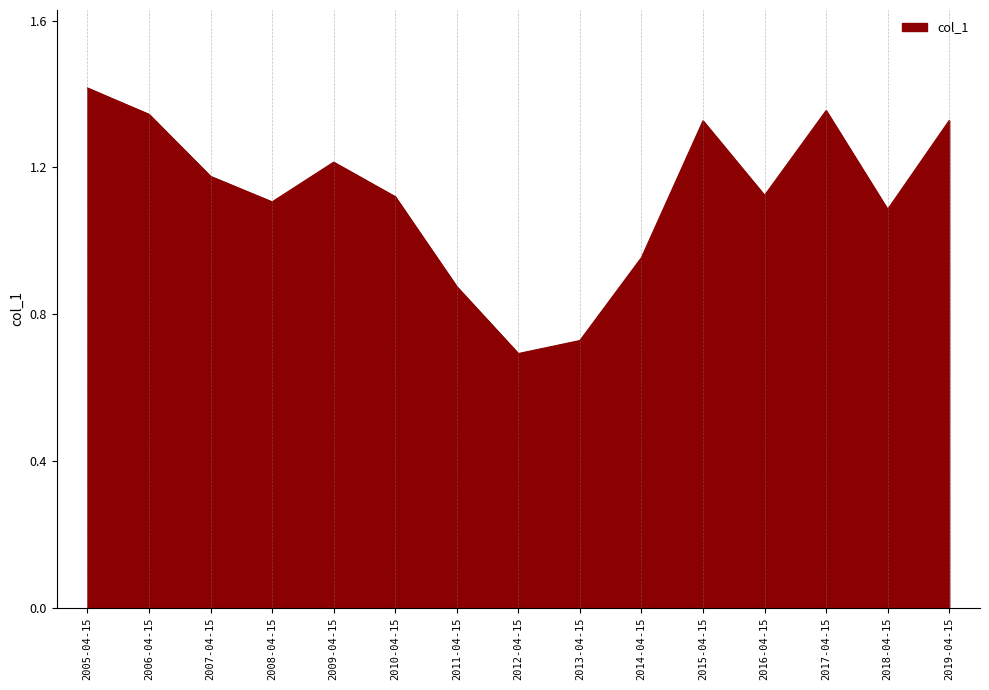

The chart shows a value of 0.7 at 2012-04-15. True or false?

True